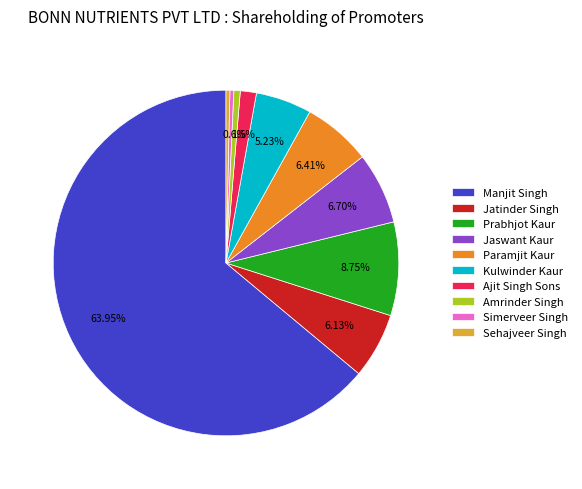

Which category has the biggest portion of the pie?

Manjit Singh